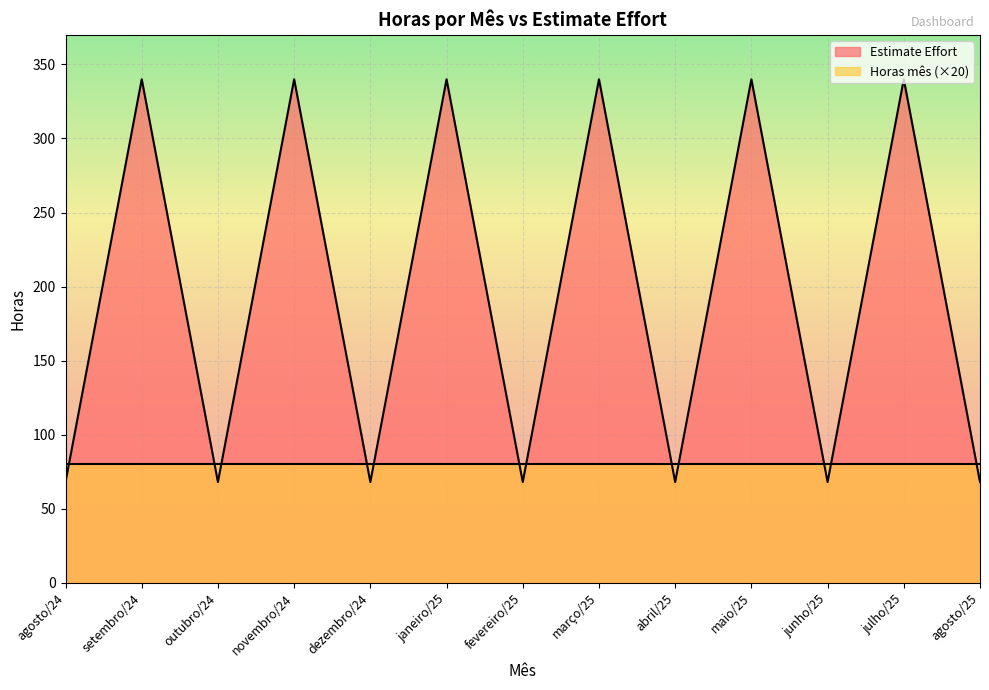

List the labels in order of value, smallest first.

agosto/24, outubro/24, dezembro/24, fevereiro/25, abril/25, junho/25, agosto/25, setembro/24, novembro/24, janeiro/25, março/25, maio/25, julho/25